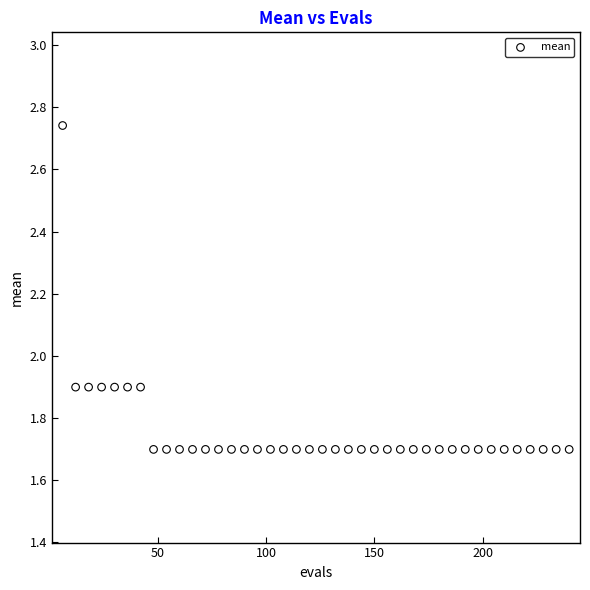

What is the range of X values (max minus min)?

234.0